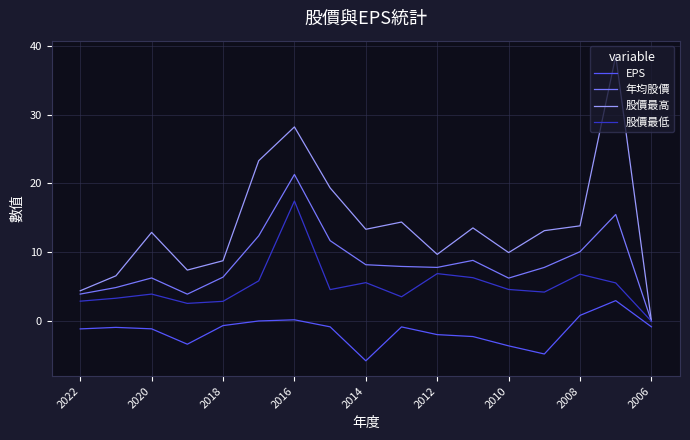

True or false: EPS and 股價最高 intersect in this chart.

False